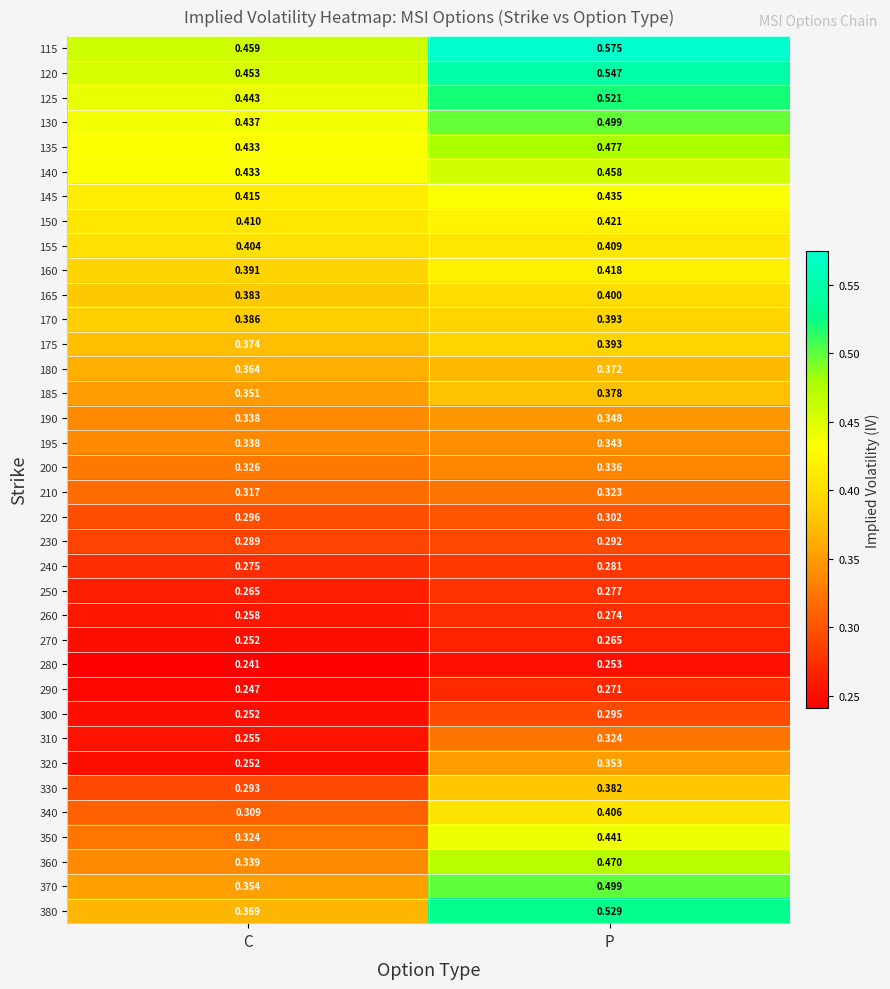

At which category does the chart reach its minimum across all series?

C